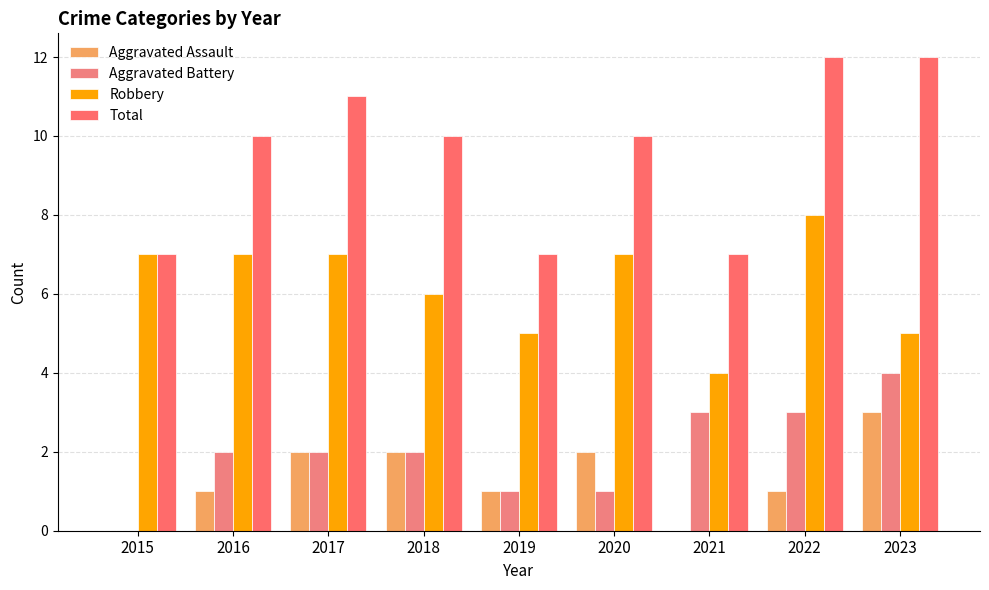

Between 2016 and 2019, which series saw the biggest shift?

Total